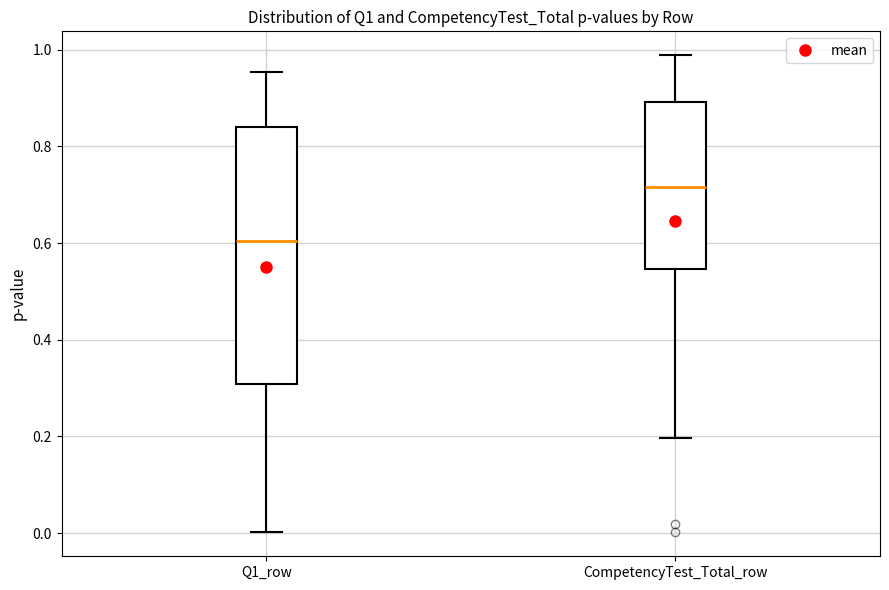

Reading left to right, read every box against the y-axis: the position of its median line, the range the box covers, and the ends of its whiskers. The values are not printed on the chart, so give them approximately, as read against the axis.

Q1_row: median 0.60, box 0.30 to 0.84, whiskers 0.00 to 0.96
CompetencyTest_Total_row: median 0.72, box 0.54 to 0.90, whiskers 0.20 to 0.98